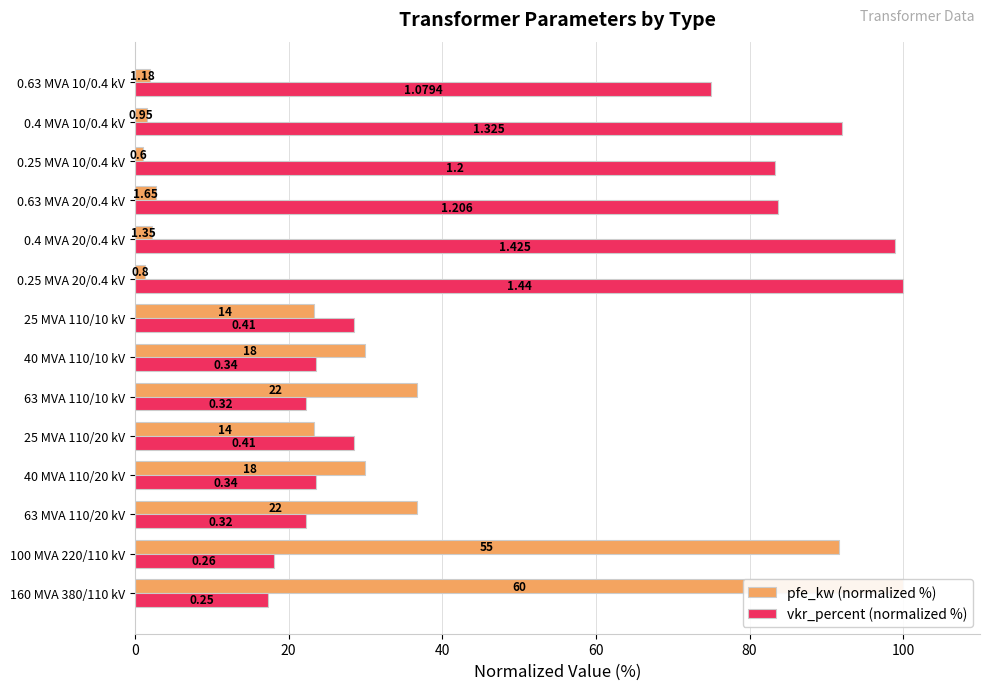

What position from the left is 0.4 MVA 20/0.4 kV?

10